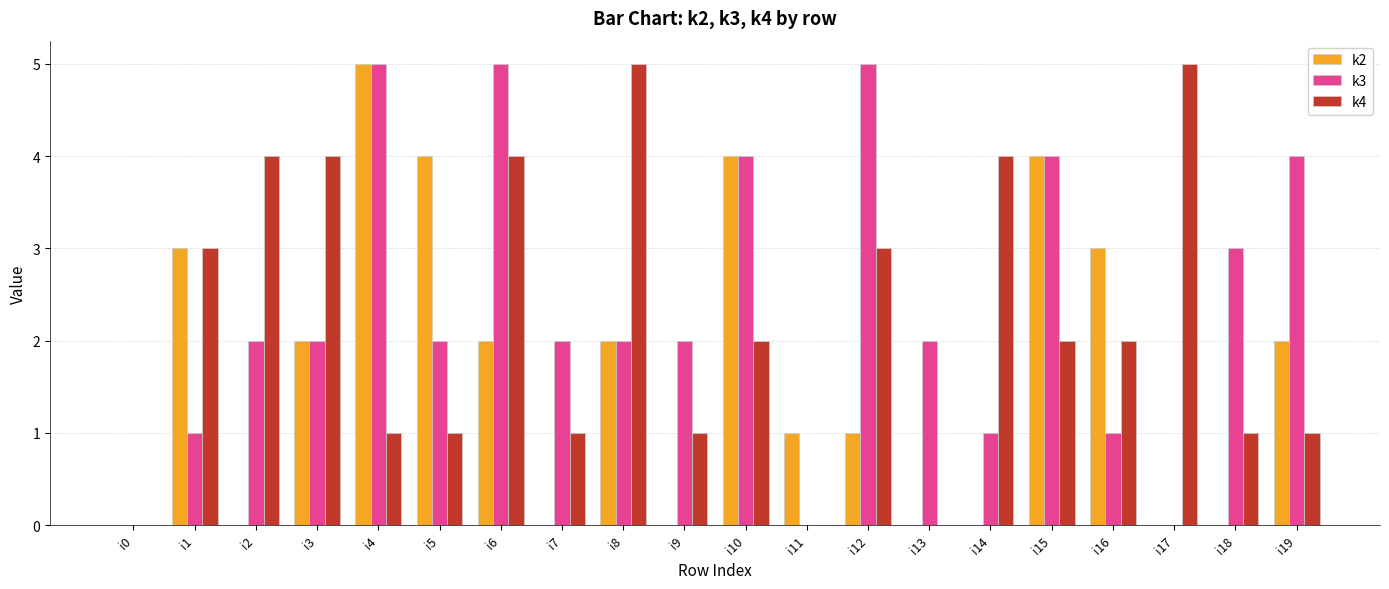

The value of k2 at i11 is 2. True or false?

False